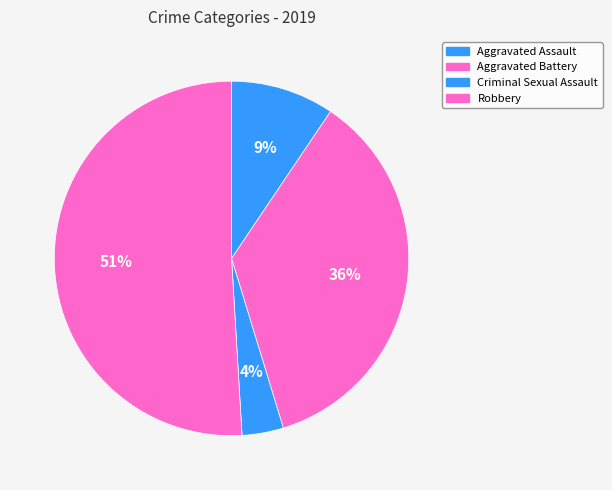

How many slices are in this pie chart?

4